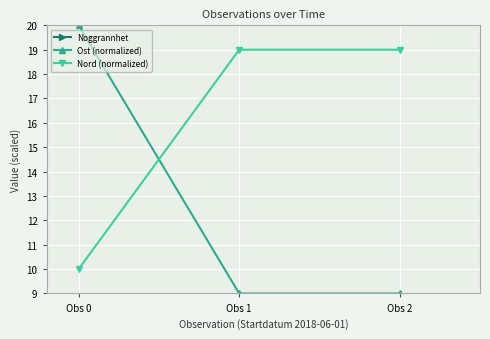

What are all the series names shown in the legend?

Noggrannhet, Ost (normalized), Nord (normalized)